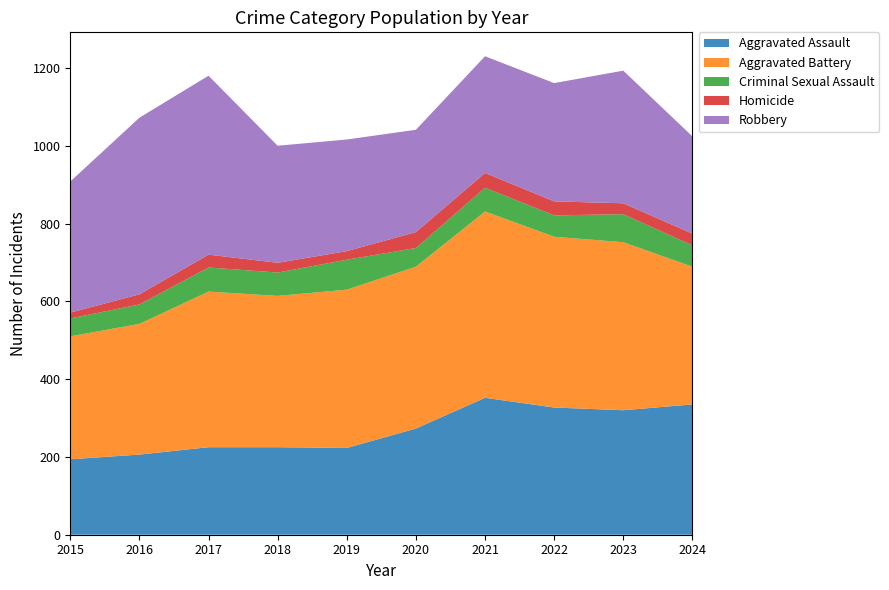

Reading left to right, what are all the values shown in this chart?

Aggravated Assault: 194	206	225	225	223	273	352	327	320	335
Aggravated Battery: 316	336	400	389	407	416	479	439	432	354
Criminal Sexual Assault: 46	50	62	60	77	48	61	55	72	55
Homicide: 15	26	33	25	22	41	38	36	28	30
Robbery: 337	454	460	301	287	263	300	304	341	250